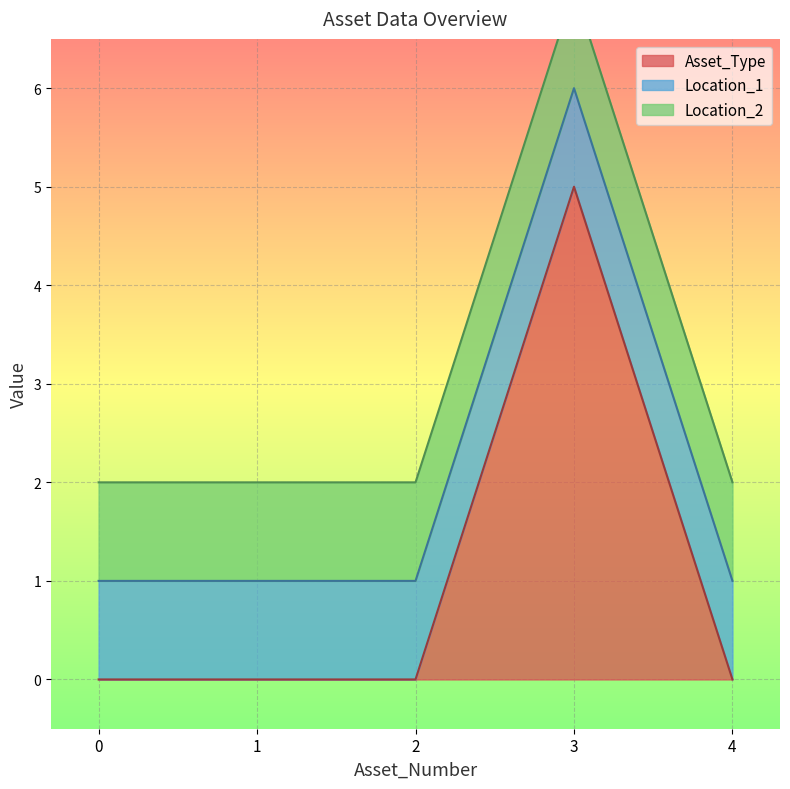

Which category has the highest value in the Asset_Type series?

3